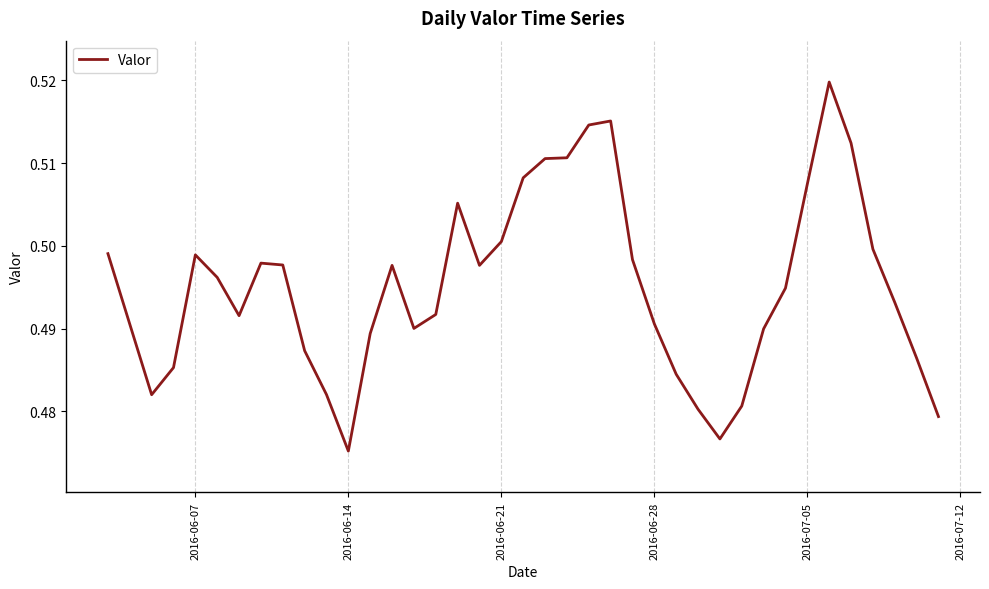

At which label is the value closest to 0?

2016-06-14